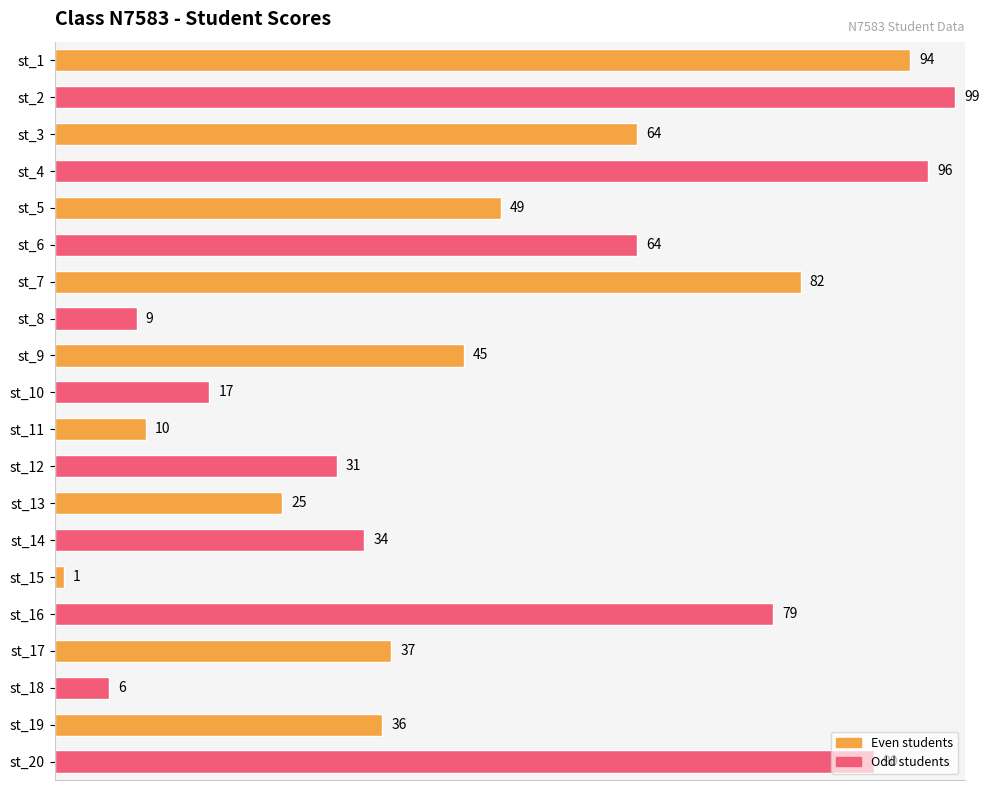

Count the number of data series in this chart.

1